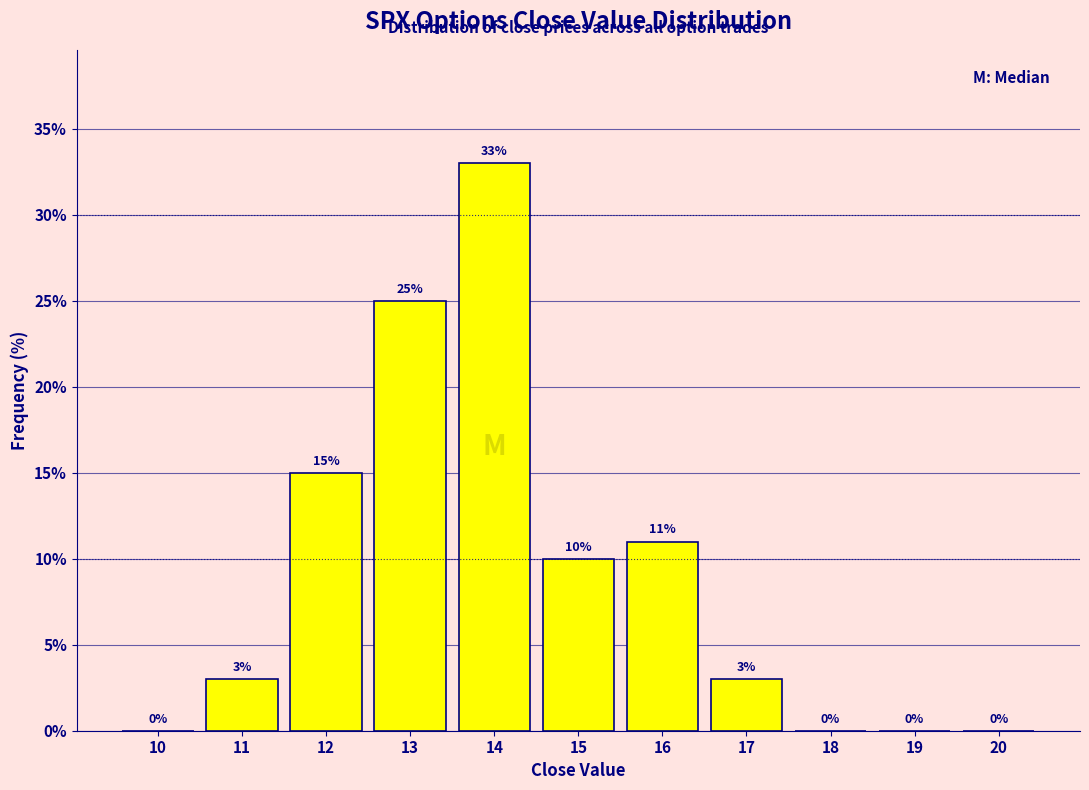

Reading right to left, what are all the values shown in this chart?

20=0	19=0	18=0	17=3	16=11	15=10	14=33	13=25	12=15	11=3	10=0